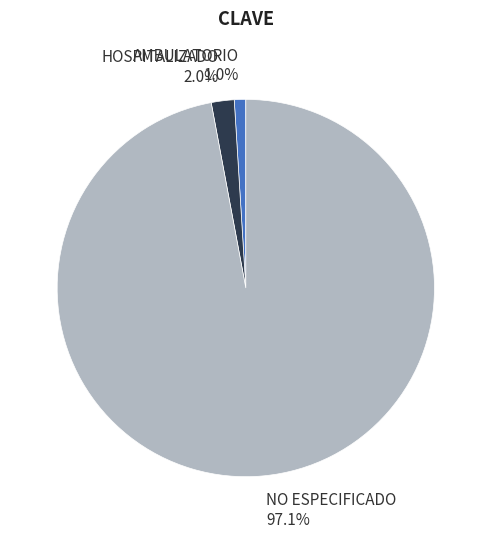

To the nearest percent, what is the difference between the largest and smallest slice percentages?

96%